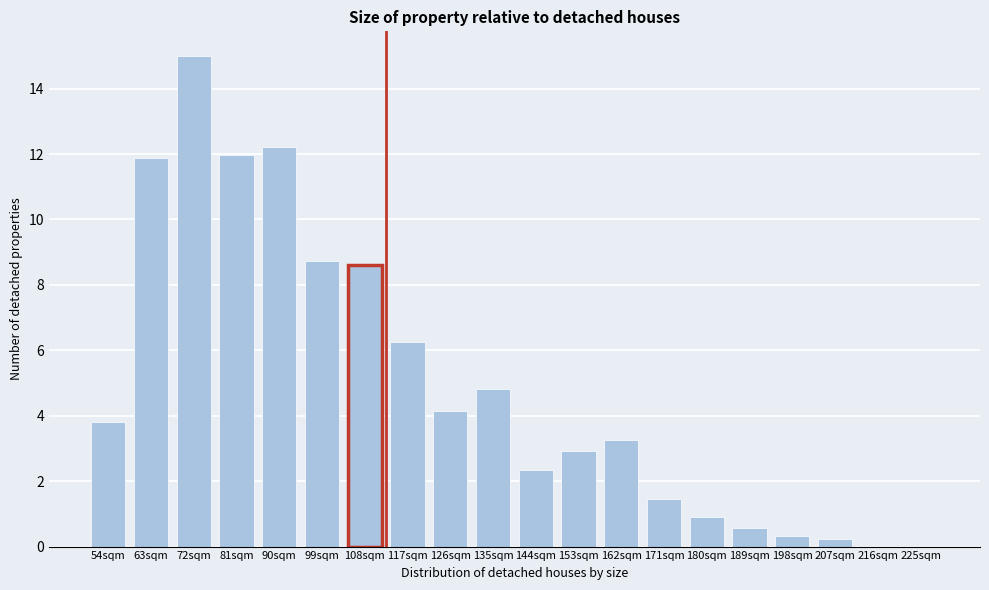

Reading right to left, extract all data points from this chart.

225sqm=0.0	216sqm=0.0	207sqm=0.2	198sqm=0.3	189sqm=0.6	180sqm=0.9	171sqm=1.5	162sqm=3.2	153sqm=2.9	144sqm=2.4	135sqm=4.8	126sqm=4.1	117sqm=6.3	108sqm=8.6	99sqm=8.7	90sqm=12.2	81sqm=12.0	72sqm=15.0	63sqm=11.9	54sqm=3.8